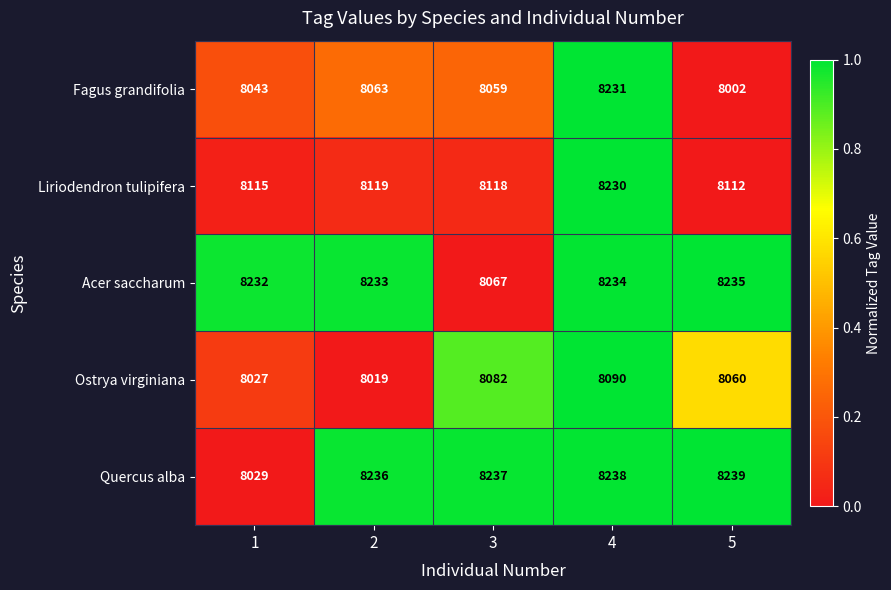

Is it true that Acer saccharum equals 2715 at 4?

False